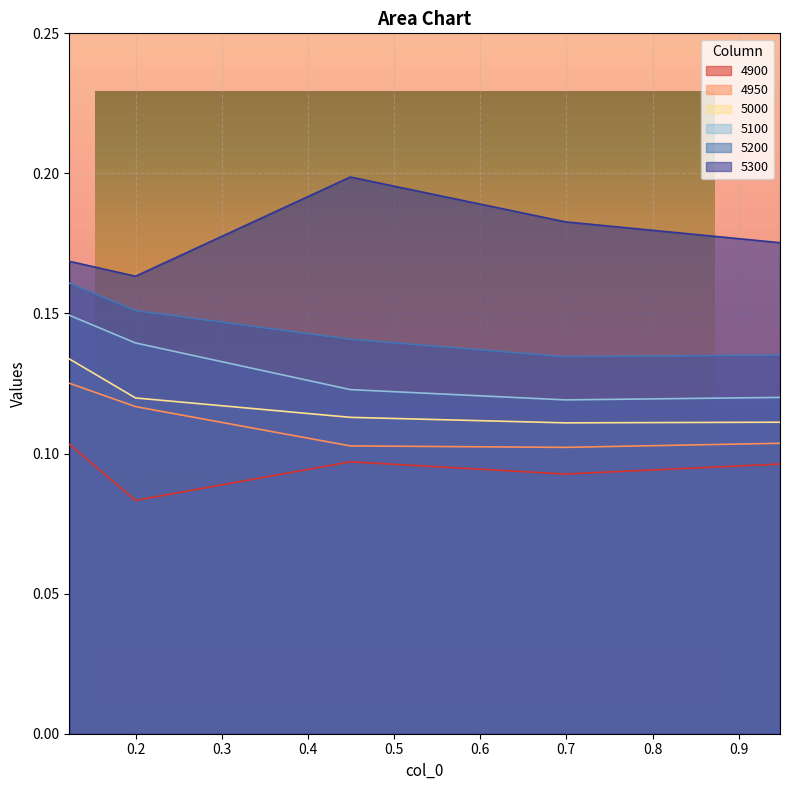

The value of 5100 at 0.4493150684931507 is 0.1. True or false?

True